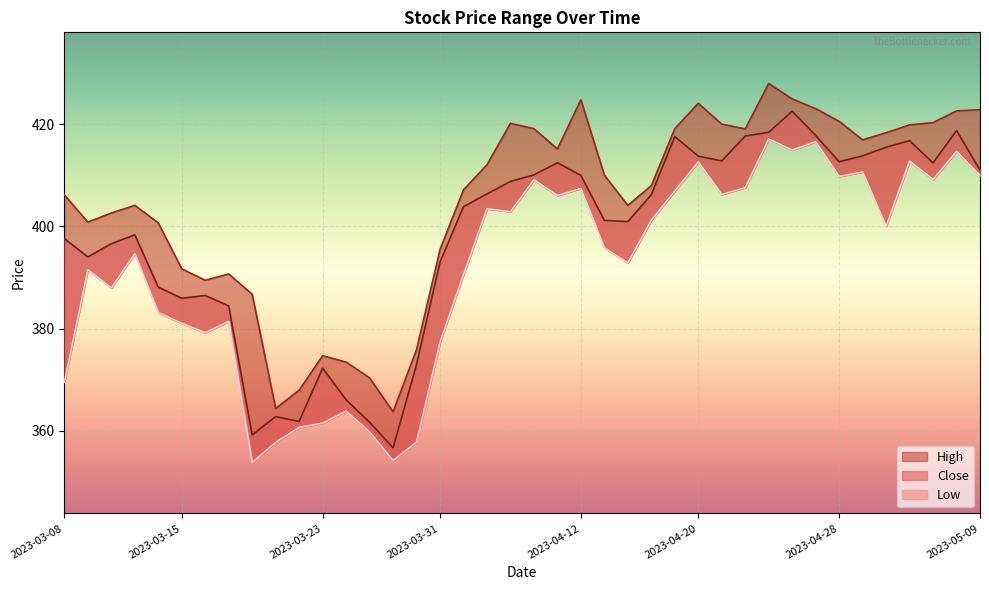

True or false: High and Low cross at least once.

False